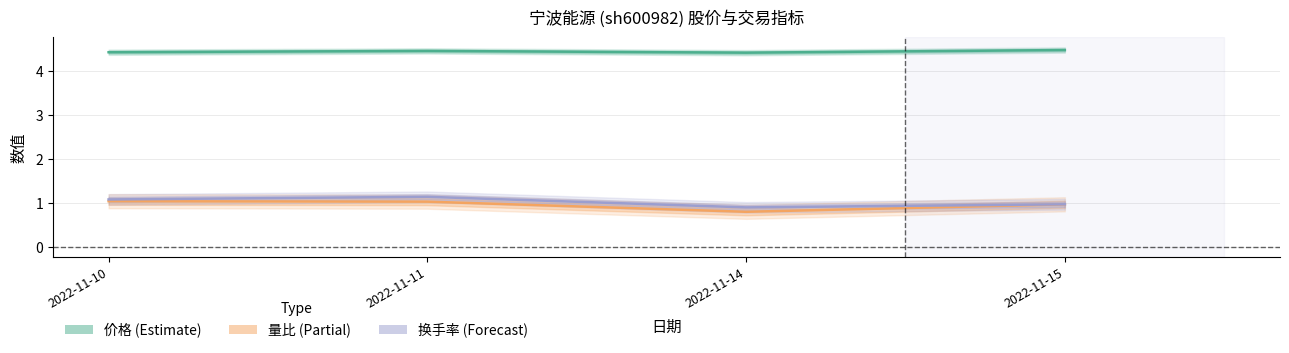

Reading right to left, what are all the values shown in this chart?

价格: 4.5	4.4	4.5	4.4
量比: 1.0	0.8	1.0	1.1
换手率: 1.0	0.9	1.1	1.1